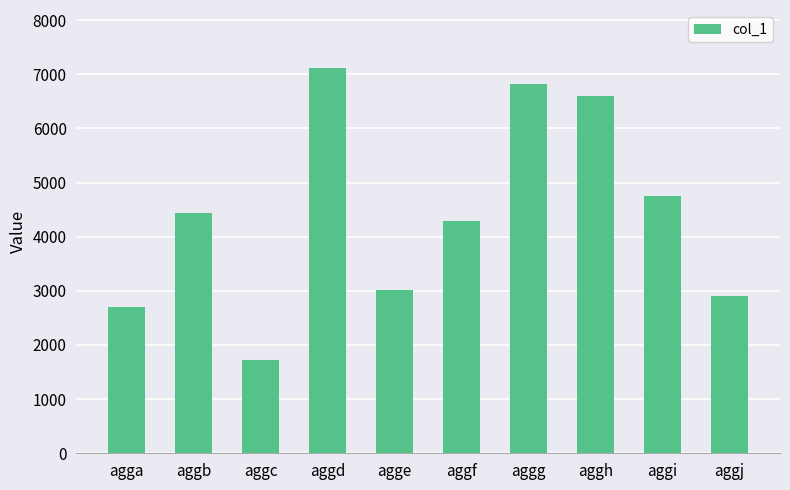

What is the difference between the second highest and minimum values?

5103